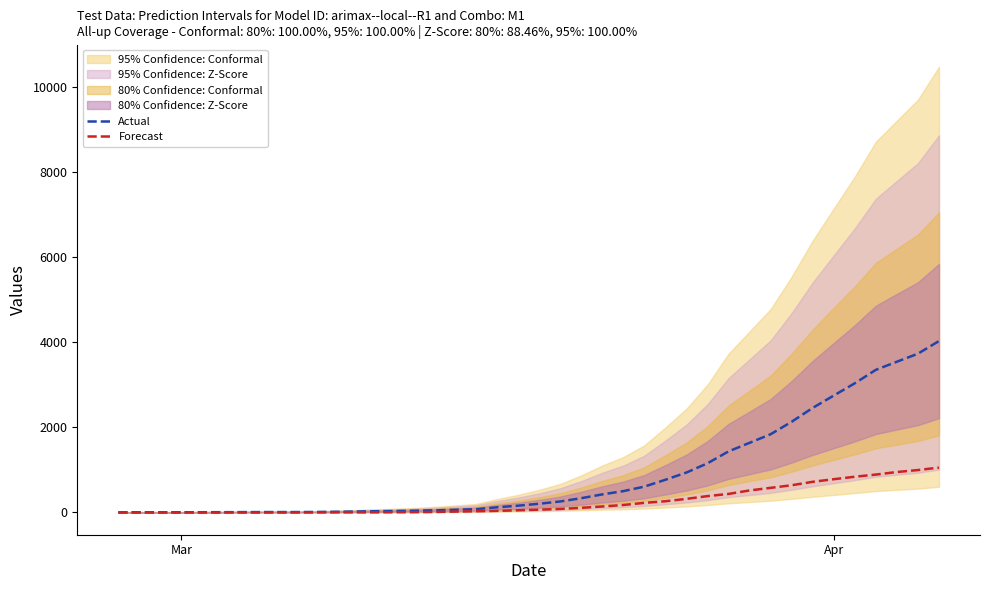

Which category has the lowest value in the Forecast series?

Mar